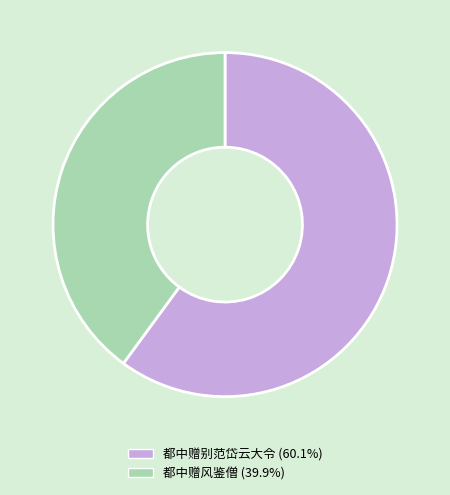

Is 都中赠别范岱云大令 the majority of the pie?

Yes